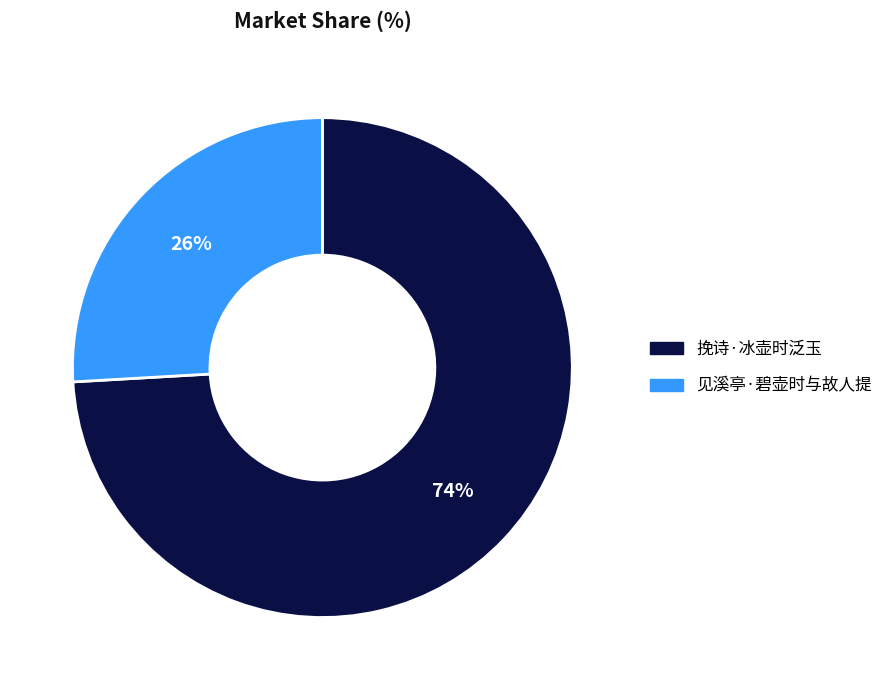

Is there any slice that represents more than half of the pie?

Yes